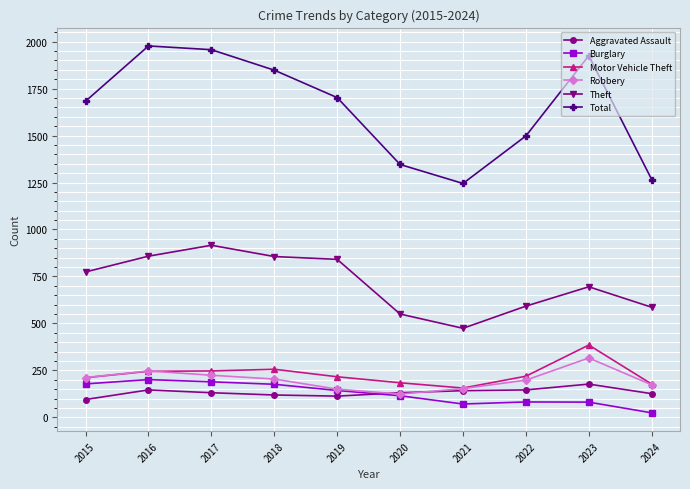

The value of Burglary at 2019 is 208. True or false?

False